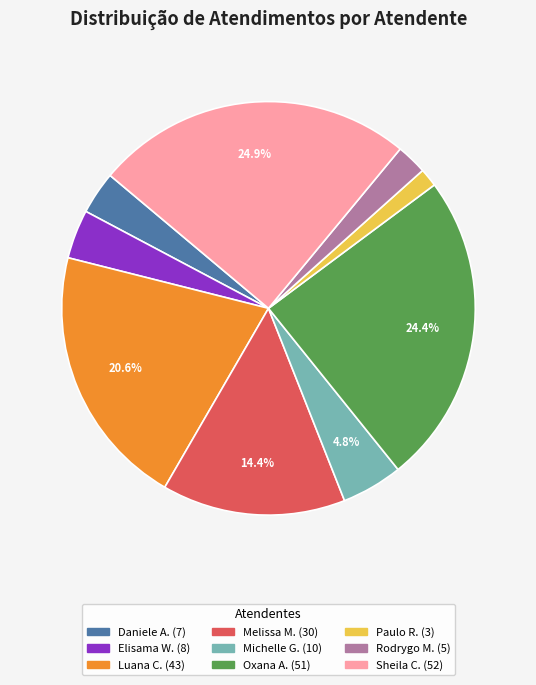

Is there any slice that represents more than half of the pie?

No